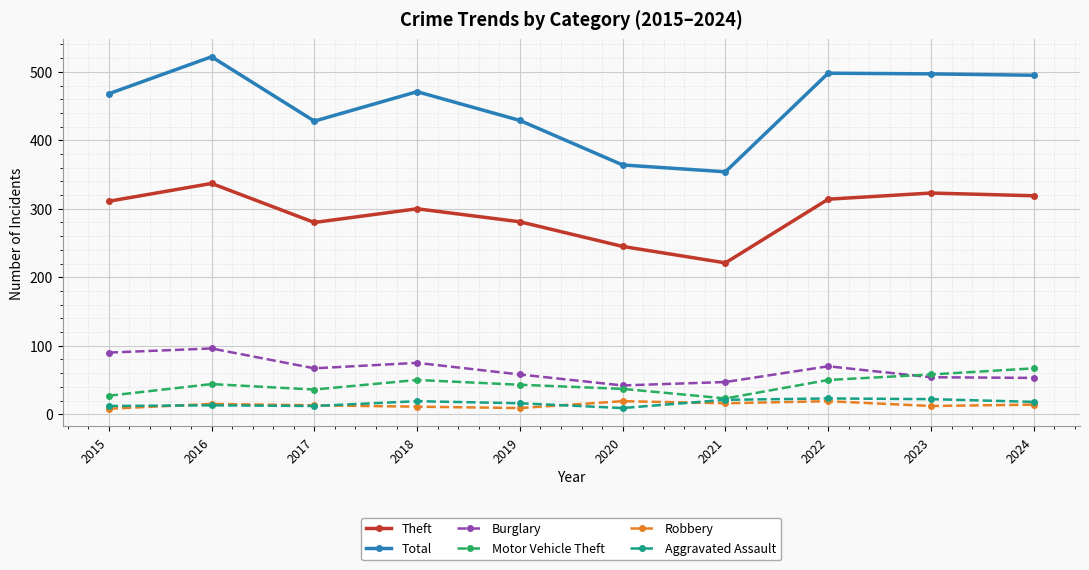

Which series has the largest total across all categories?

Total